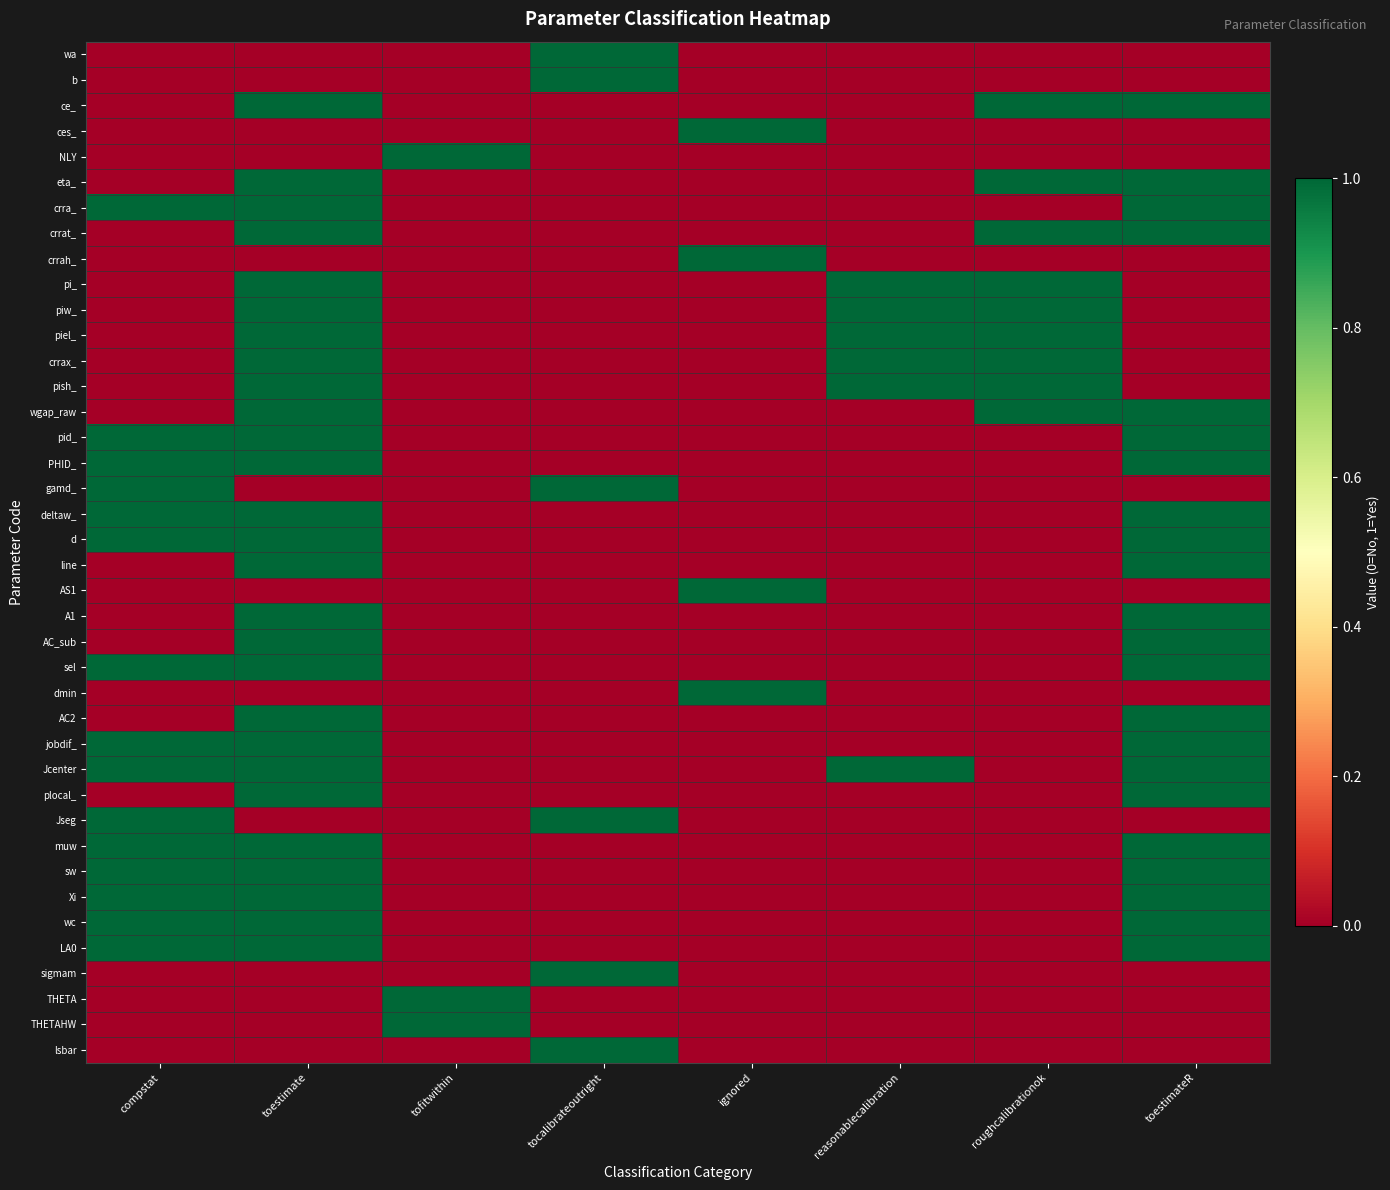

Reading right to left, transcribe all the data shown in this chart.

wa: toestimateR=0	roughcalibrationok=0	reasonablecalibration=0	ignored=0	tocalibrateoutright=1	tofitwithin=0	toestimate=0	compstat=0
b: toestimateR=0	roughcalibrationok=0	reasonablecalibration=0	ignored=0	tocalibrateoutright=1	tofitwithin=0	toestimate=0	compstat=0
ce_: toestimateR=1	roughcalibrationok=1	reasonablecalibration=0	ignored=0	tocalibrateoutright=0	tofitwithin=0	toestimate=1	compstat=0
ces_: toestimateR=0	roughcalibrationok=0	reasonablecalibration=0	ignored=1	tocalibrateoutright=0	tofitwithin=0	toestimate=0	compstat=0
NLY: toestimateR=0	roughcalibrationok=0	reasonablecalibration=0	ignored=0	tocalibrateoutright=0	tofitwithin=1	toestimate=0	compstat=0
eta_: toestimateR=1	roughcalibrationok=1	reasonablecalibration=0	ignored=0	tocalibrateoutright=0	tofitwithin=0	toestimate=1	compstat=0
crra_: toestimateR=1	roughcalibrationok=0	reasonablecalibration=0	ignored=0	tocalibrateoutright=0	tofitwithin=0	toestimate=1	compstat=1
crrat_: toestimateR=1	roughcalibrationok=1	reasonablecalibration=0	ignored=0	tocalibrateoutright=0	tofitwithin=0	toestimate=1	compstat=0
crrah_: toestimateR=0	roughcalibrationok=0	reasonablecalibration=0	ignored=1	tocalibrateoutright=0	tofitwithin=0	toestimate=0	compstat=0
pi_: toestimateR=0	roughcalibrationok=1	reasonablecalibration=1	ignored=0	tocalibrateoutright=0	tofitwithin=0	toestimate=1	compstat=0
piw_: toestimateR=0	roughcalibrationok=1	reasonablecalibration=1	ignored=0	tocalibrateoutright=0	tofitwithin=0	toestimate=1	compstat=0
piel_: toestimateR=0	roughcalibrationok=1	reasonablecalibration=1	ignored=0	tocalibrateoutright=0	tofitwithin=0	toestimate=1	compstat=0
crrax_: toestimateR=0	roughcalibrationok=1	reasonablecalibration=1	ignored=0	tocalibrateoutright=0	tofitwithin=0	toestimate=1	compstat=0
pish_: toestimateR=0	roughcalibrationok=1	reasonablecalibration=1	ignored=0	tocalibrateoutright=0	tofitwithin=0	toestimate=1	compstat=0
wgap_raw: toestimateR=1	roughcalibrationok=1	reasonablecalibration=0	ignored=0	tocalibrateoutright=0	tofitwithin=0	toestimate=1	compstat=0
pid_: toestimateR=1	roughcalibrationok=0	reasonablecalibration=0	ignored=0	tocalibrateoutright=0	tofitwithin=0	toestimate=1	compstat=1
PHID_: toestimateR=1	roughcalibrationok=0	reasonablecalibration=0	ignored=0	tocalibrateoutright=0	tofitwithin=0	toestimate=1	compstat=1
gamd_: toestimateR=0	roughcalibrationok=0	reasonablecalibration=0	ignored=0	tocalibrateoutright=1	tofitwithin=0	toestimate=0	compstat=1
deltaw_: toestimateR=1	roughcalibrationok=0	reasonablecalibration=0	ignored=0	tocalibrateoutright=0	tofitwithin=0	toestimate=1	compstat=1
d: toestimateR=1	roughcalibrationok=0	reasonablecalibration=0	ignored=0	tocalibrateoutright=0	tofitwithin=0	toestimate=1	compstat=1
line: toestimateR=1	roughcalibrationok=0	reasonablecalibration=0	ignored=0	tocalibrateoutright=0	tofitwithin=0	toestimate=1	compstat=0
AS1: toestimateR=0	roughcalibrationok=0	reasonablecalibration=0	ignored=1	tocalibrateoutright=0	tofitwithin=0	toestimate=0	compstat=0
A1: toestimateR=1	roughcalibrationok=0	reasonablecalibration=0	ignored=0	tocalibrateoutright=0	tofitwithin=0	toestimate=1	compstat=0
AC_sub: toestimateR=1	roughcalibrationok=0	reasonablecalibration=0	ignored=0	tocalibrateoutright=0	tofitwithin=0	toestimate=1	compstat=0
sel: toestimateR=1	roughcalibrationok=0	reasonablecalibration=0	ignored=0	tocalibrateoutright=0	tofitwithin=0	toestimate=1	compstat=1
dmin: toestimateR=0	roughcalibrationok=0	reasonablecalibration=0	ignored=1	tocalibrateoutright=0	tofitwithin=0	toestimate=0	compstat=0
AC2: toestimateR=1	roughcalibrationok=0	reasonablecalibration=0	ignored=0	tocalibrateoutright=0	tofitwithin=0	toestimate=1	compstat=0
jobdif_: toestimateR=1	roughcalibrationok=0	reasonablecalibration=0	ignored=0	tocalibrateoutright=0	tofitwithin=0	toestimate=1	compstat=1
Jcenter: toestimateR=1	roughcalibrationok=0	reasonablecalibration=1	ignored=0	tocalibrateoutright=0	tofitwithin=0	toestimate=1	compstat=1
plocal_: toestimateR=1	roughcalibrationok=0	reasonablecalibration=0	ignored=0	tocalibrateoutright=0	tofitwithin=0	toestimate=1	compstat=0
Jseg: toestimateR=0	roughcalibrationok=0	reasonablecalibration=0	ignored=0	tocalibrateoutright=1	tofitwithin=0	toestimate=0	compstat=1
muw: toestimateR=1	roughcalibrationok=0	reasonablecalibration=0	ignored=0	tocalibrateoutright=0	tofitwithin=0	toestimate=1	compstat=1
sw: toestimateR=1	roughcalibrationok=0	reasonablecalibration=0	ignored=0	tocalibrateoutright=0	tofitwithin=0	toestimate=1	compstat=1
Xi: toestimateR=1	roughcalibrationok=0	reasonablecalibration=0	ignored=0	tocalibrateoutright=0	tofitwithin=0	toestimate=1	compstat=1
wc: toestimateR=1	roughcalibrationok=0	reasonablecalibration=0	ignored=0	tocalibrateoutright=0	tofitwithin=0	toestimate=1	compstat=1
LA0: toestimateR=1	roughcalibrationok=0	reasonablecalibration=0	ignored=0	tocalibrateoutright=0	tofitwithin=0	toestimate=1	compstat=1
sigmam: toestimateR=0	roughcalibrationok=0	reasonablecalibration=0	ignored=0	tocalibrateoutright=1	tofitwithin=0	toestimate=0	compstat=0
THETA: toestimateR=0	roughcalibrationok=0	reasonablecalibration=0	ignored=0	tocalibrateoutright=0	tofitwithin=1	toestimate=0	compstat=0
THETAHW: toestimateR=0	roughcalibrationok=0	reasonablecalibration=0	ignored=0	tocalibrateoutright=0	tofitwithin=1	toestimate=0	compstat=0
lsbar: toestimateR=0	roughcalibrationok=0	reasonablecalibration=0	ignored=0	tocalibrateoutright=1	tofitwithin=0	toestimate=0	compstat=0